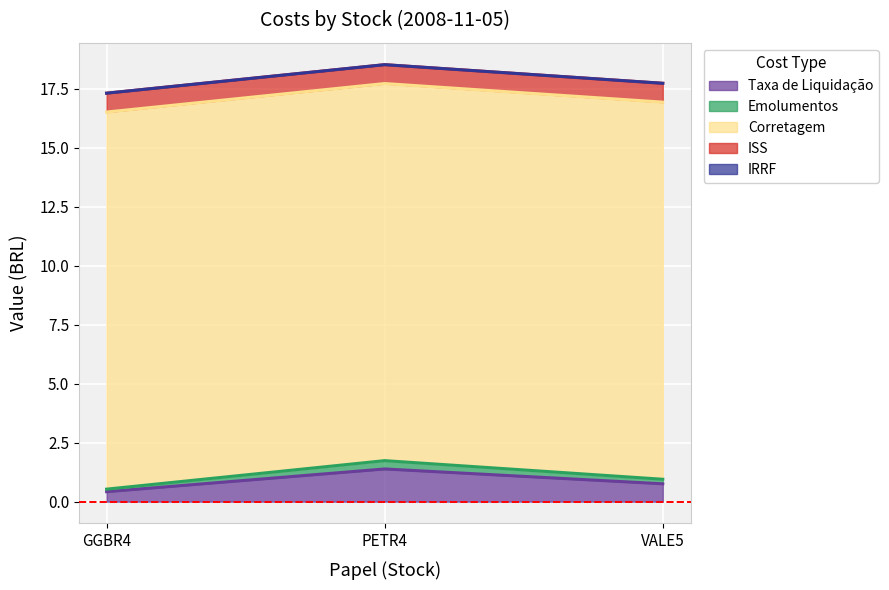

What is the total value across all series at VALE5?

17.7